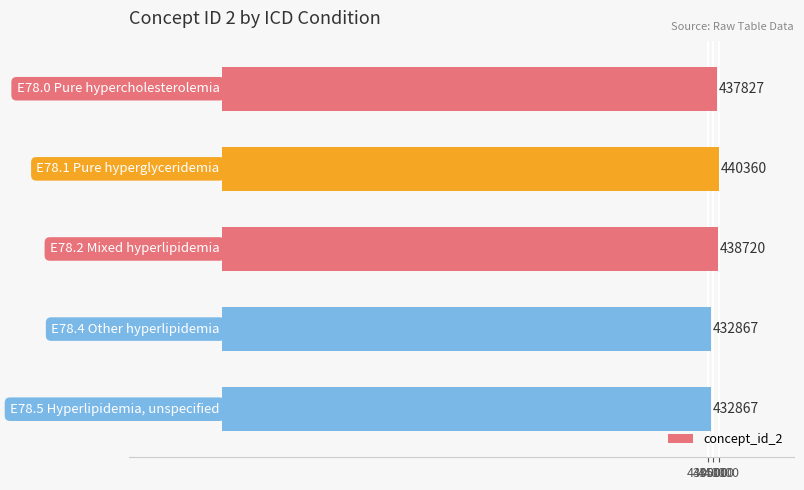

Reading top to bottom, extract all data points from this chart.

437827	440360	438720	432867	432867